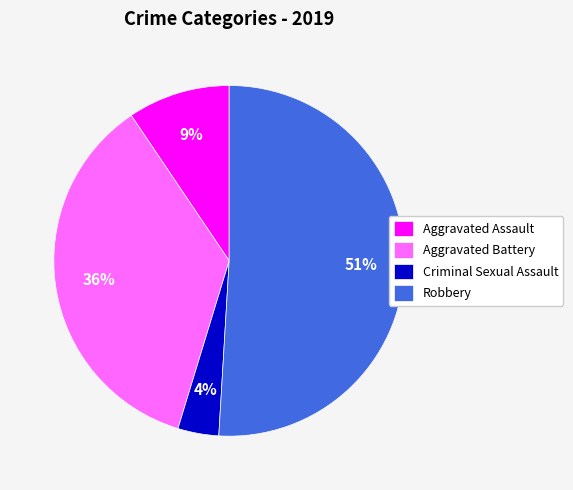

To the nearest percent, what percentage of the pie is Robbery?

51%